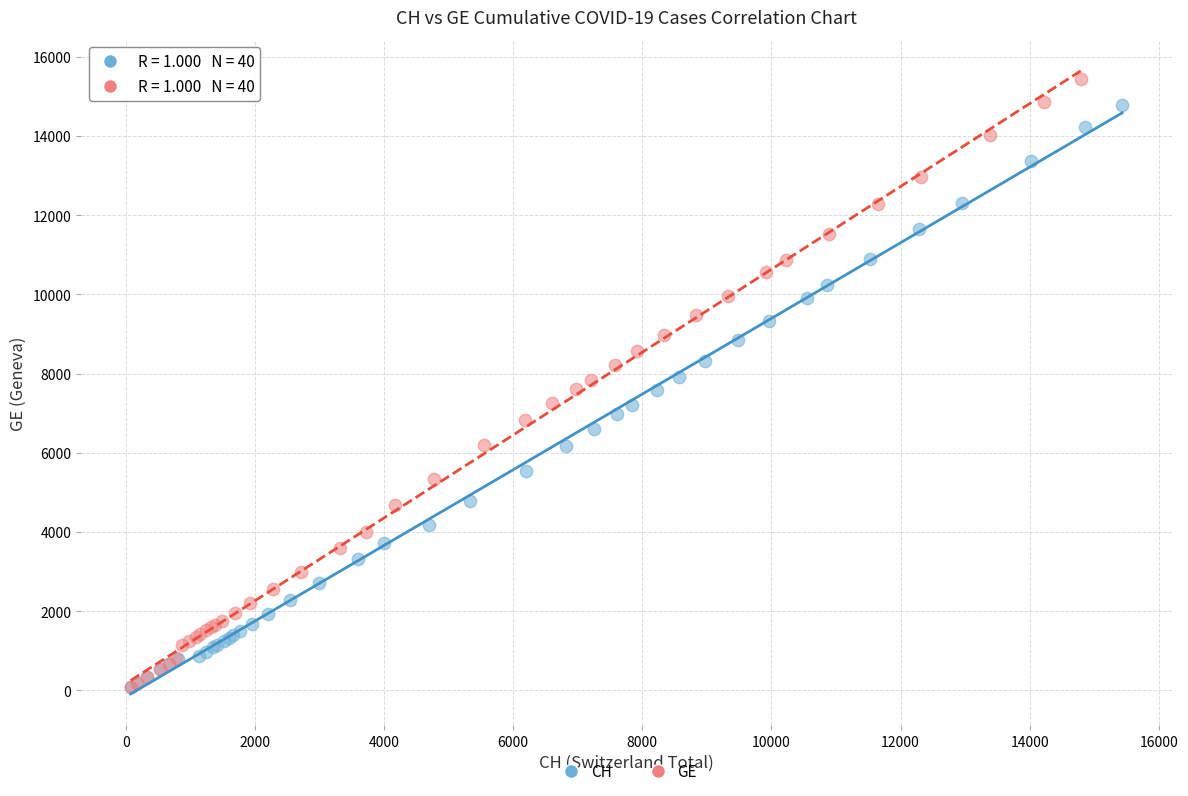

Which series contains the highest Y value?

GE